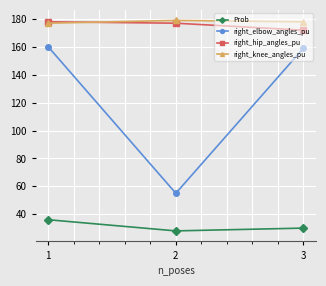

What is the lowest value of the right_knee_angles_pu series?

177